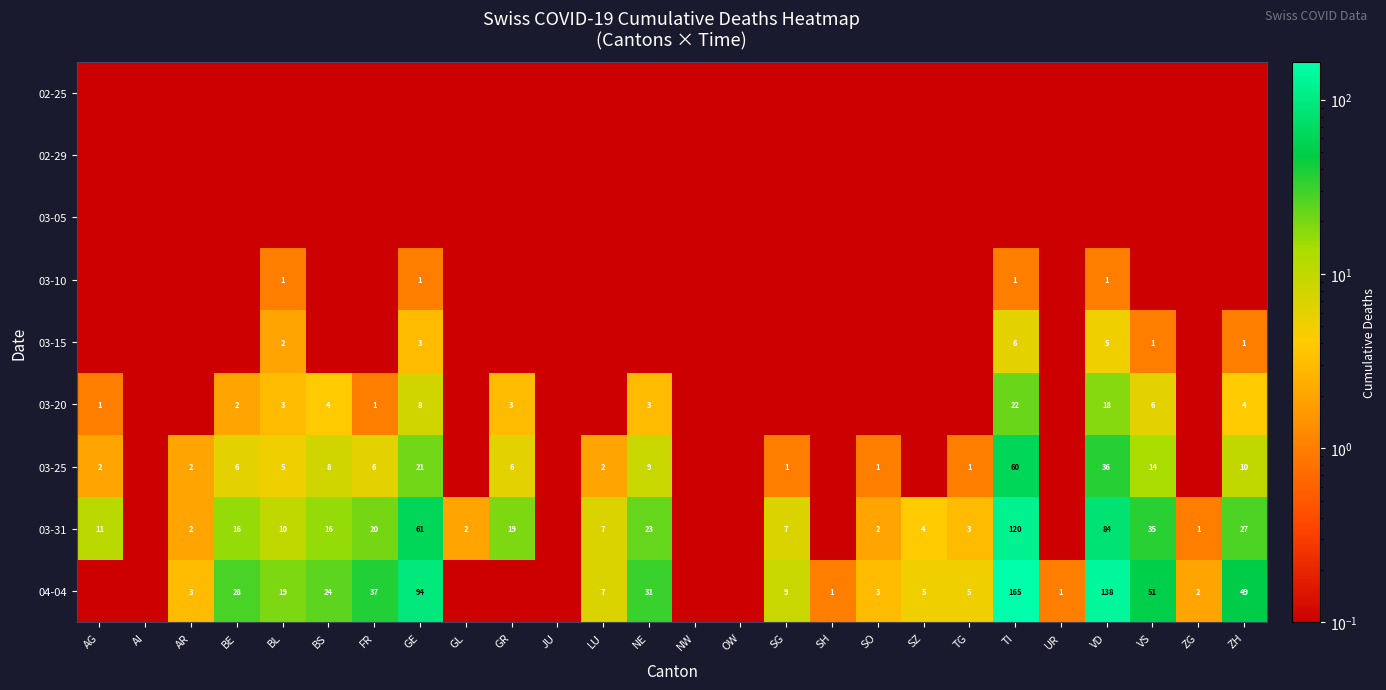

The 03-20 series shows 1.8 at FR. True or false?

False